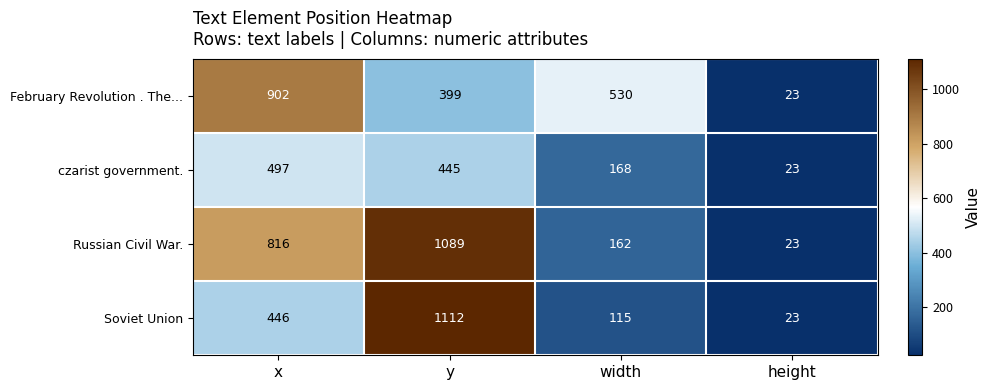

What is the total value across all series at y?

3045